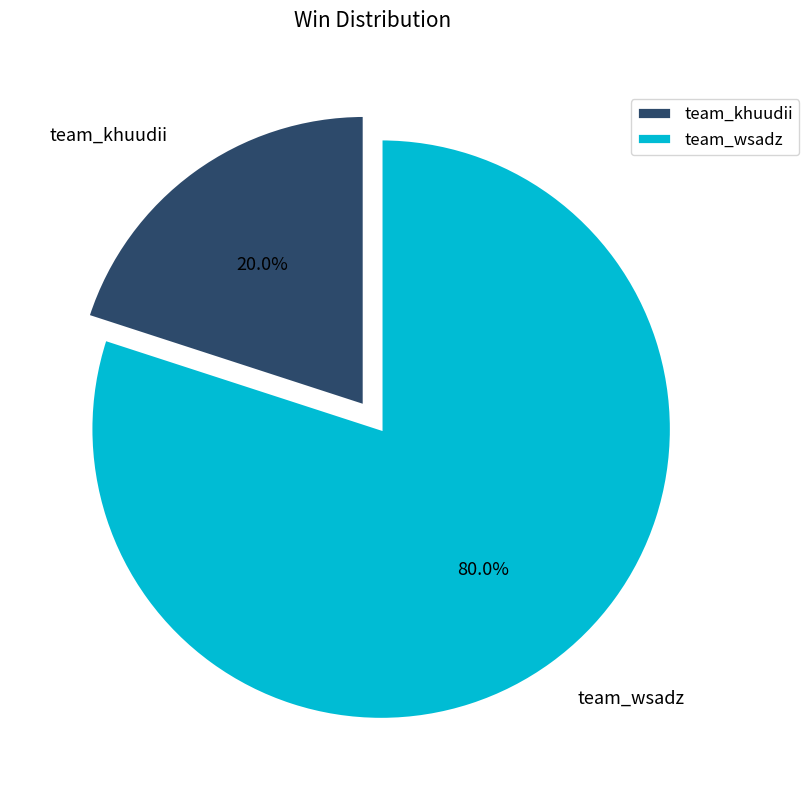

What percentage is the team_wsadz slice, to the nearest percent?

80%